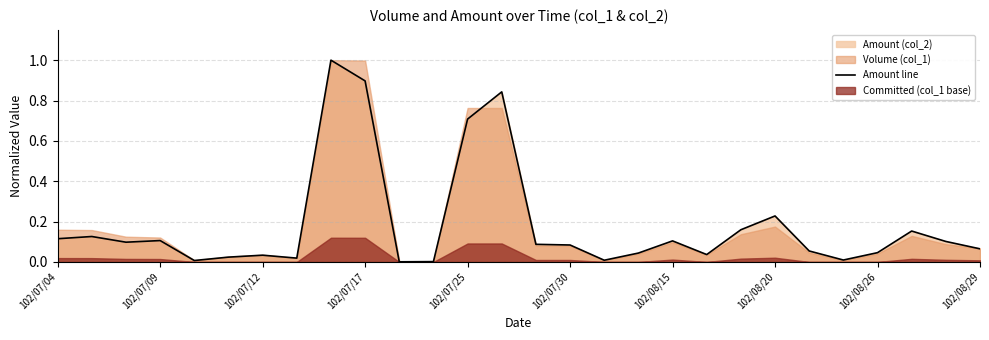

The value of Amount line at 102/07/09 is 0.0. True or false?

False